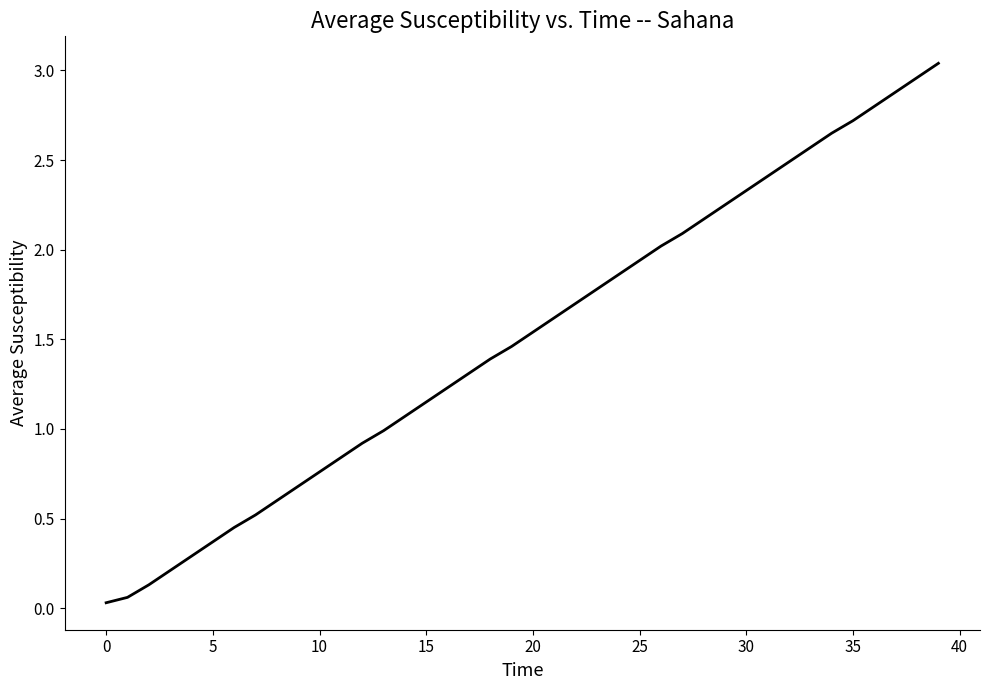

Does the chart have visible grid lines?

No